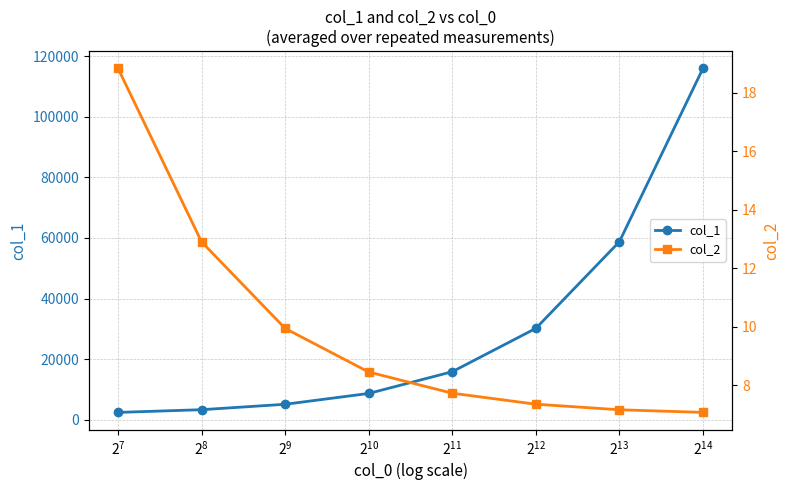

Which series has the largest total across all categories?

col_1